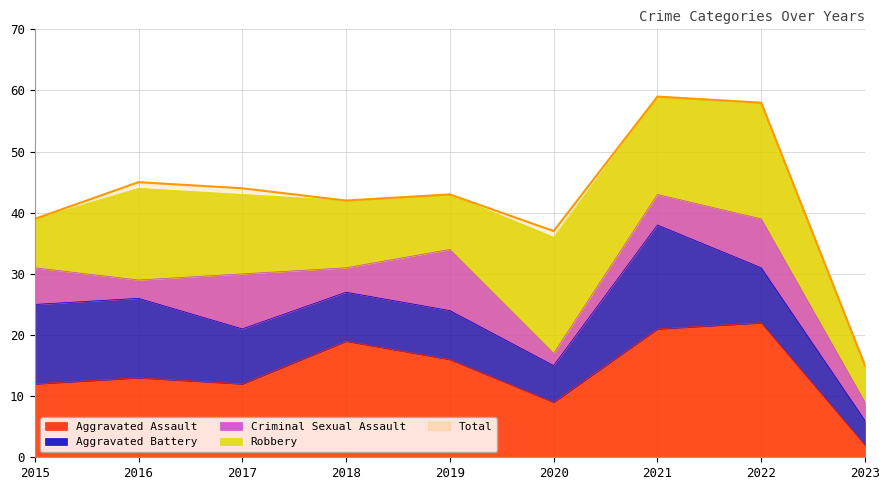

Reading right to left, what are all the values shown in this chart?

Aggravated Assault: 2023=2	2022=22	2021=21	2020=9	2019=16	2018=19	2017=12	2016=13	2015=12
Aggravated Battery: 2023=4	2022=9	2021=17	2020=6	2019=8	2018=8	2017=9	2016=13	2015=13
Criminal Sexual Assault: 2023=3	2022=8	2021=5	2020=2	2019=10	2018=4	2017=9	2016=3	2015=6
Robbery: 2023=6	2022=19	2021=16	2020=19	2019=9	2018=11	2017=13	2016=15	2015=8
Total: 2023=15	2022=58	2021=59	2020=37	2019=43	2018=42	2017=44	2016=45	2015=39